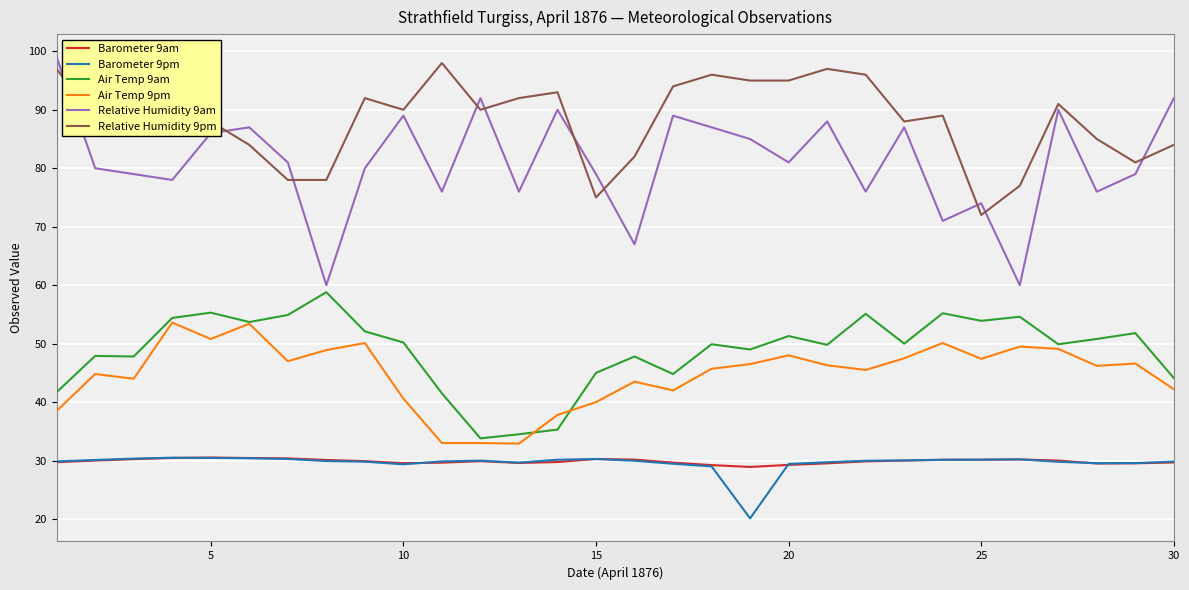

What is the lowest value of the Barometer 9am series?

28.9